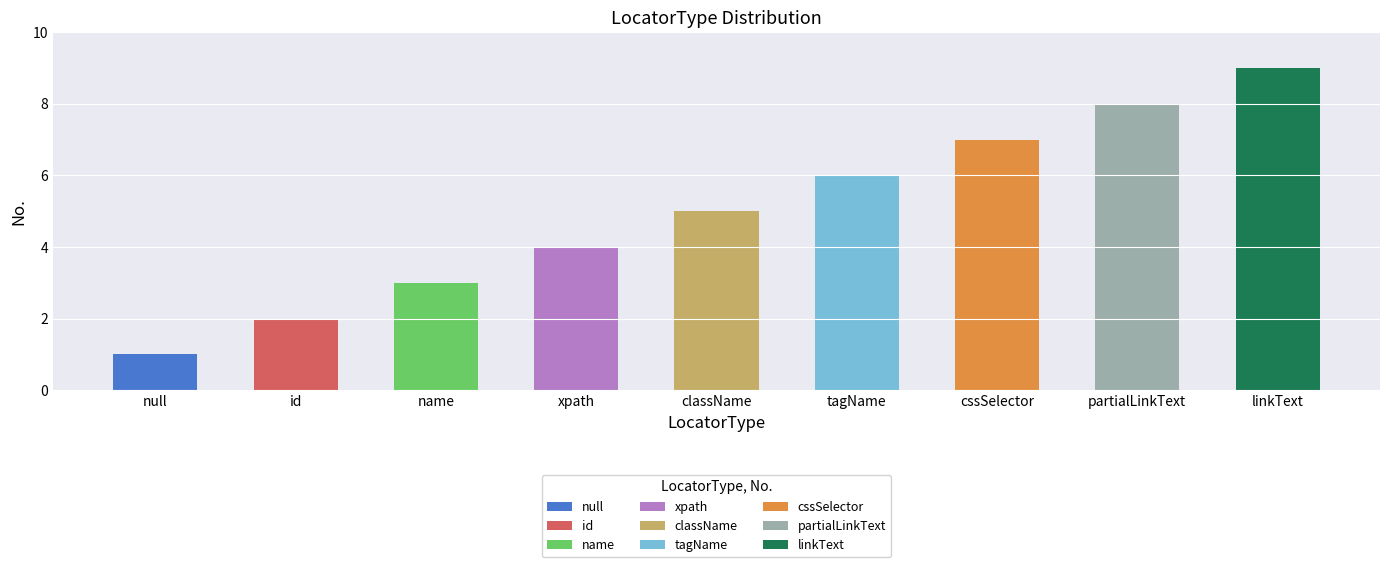

What is the ratio of the value at null to the value at partialLinkText?

0.1